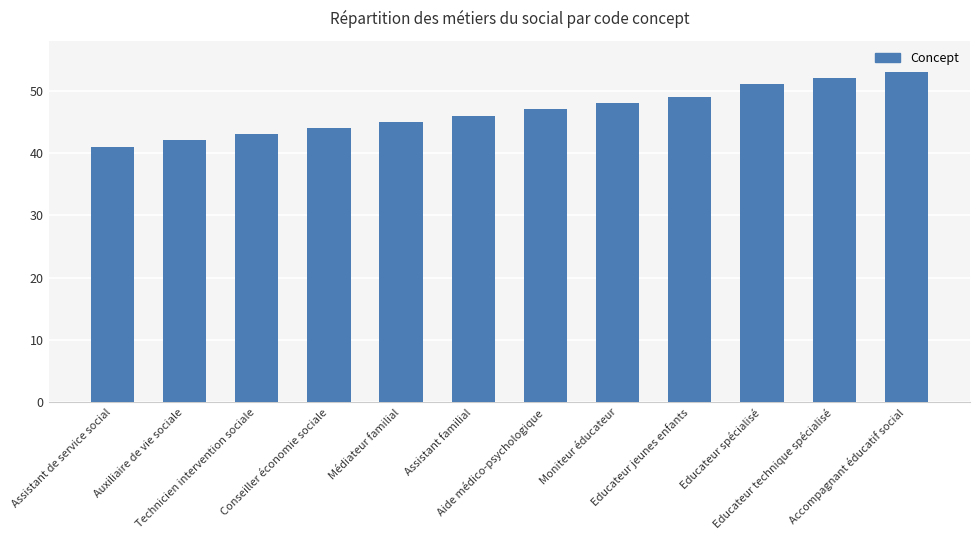

How many data points are less than 47?

6